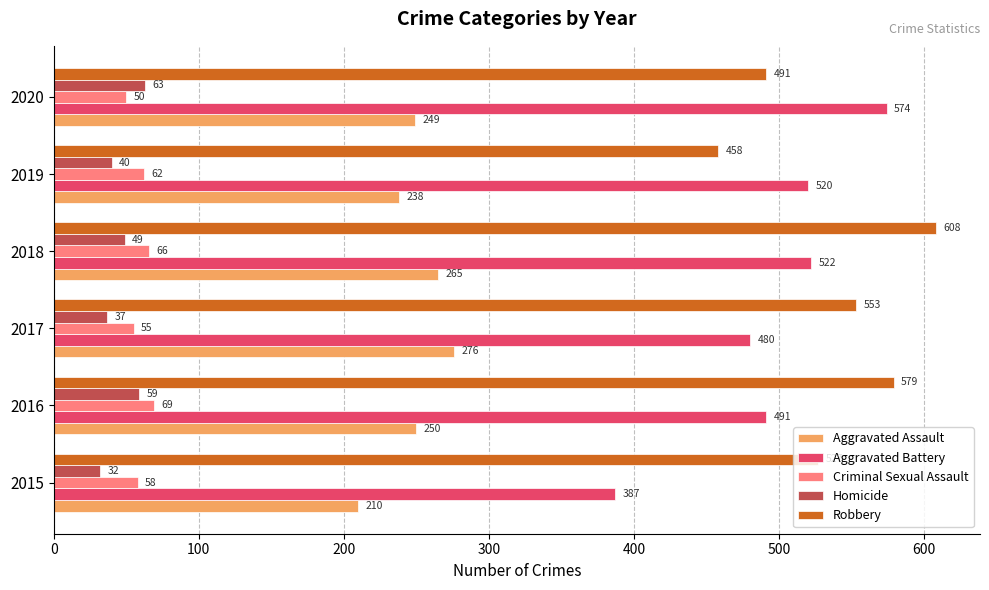

What is the highest value of the Robbery series?

608